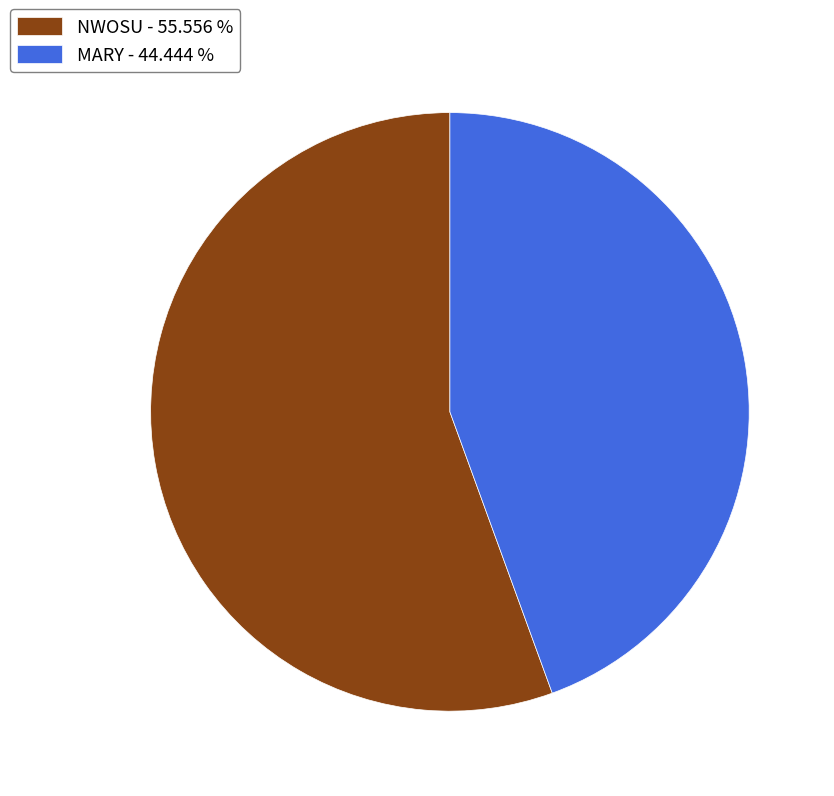

Do NWOSU - 55.556 % and MARY - 44.444 % together represent more than half of the pie?

Yes